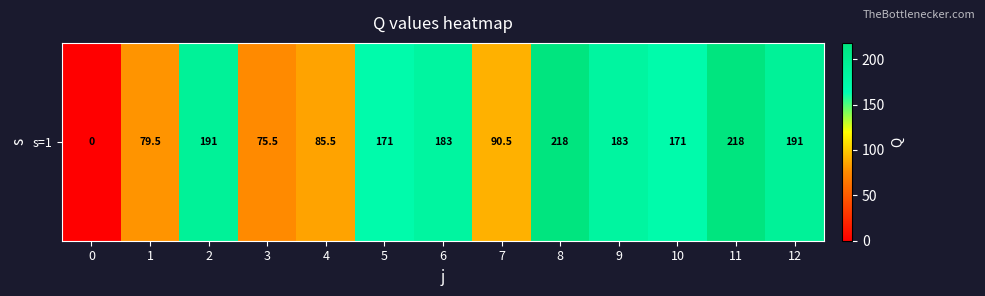

What is the change in value from 6 to 7?

-92.5